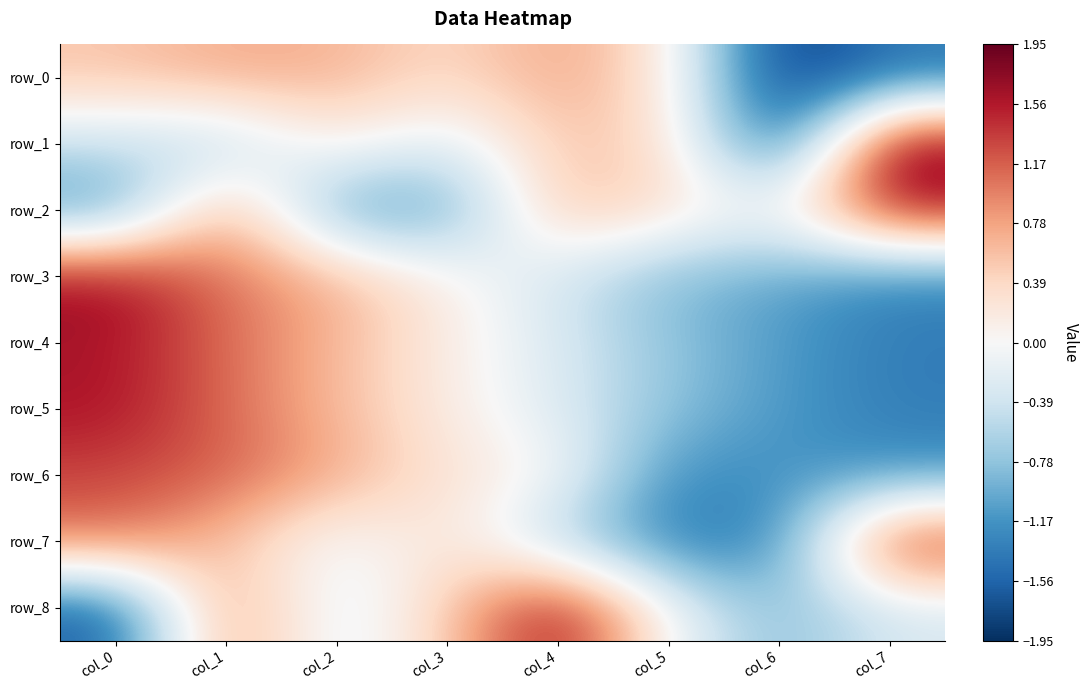

At how many categories does at least one series exceed -1?

8